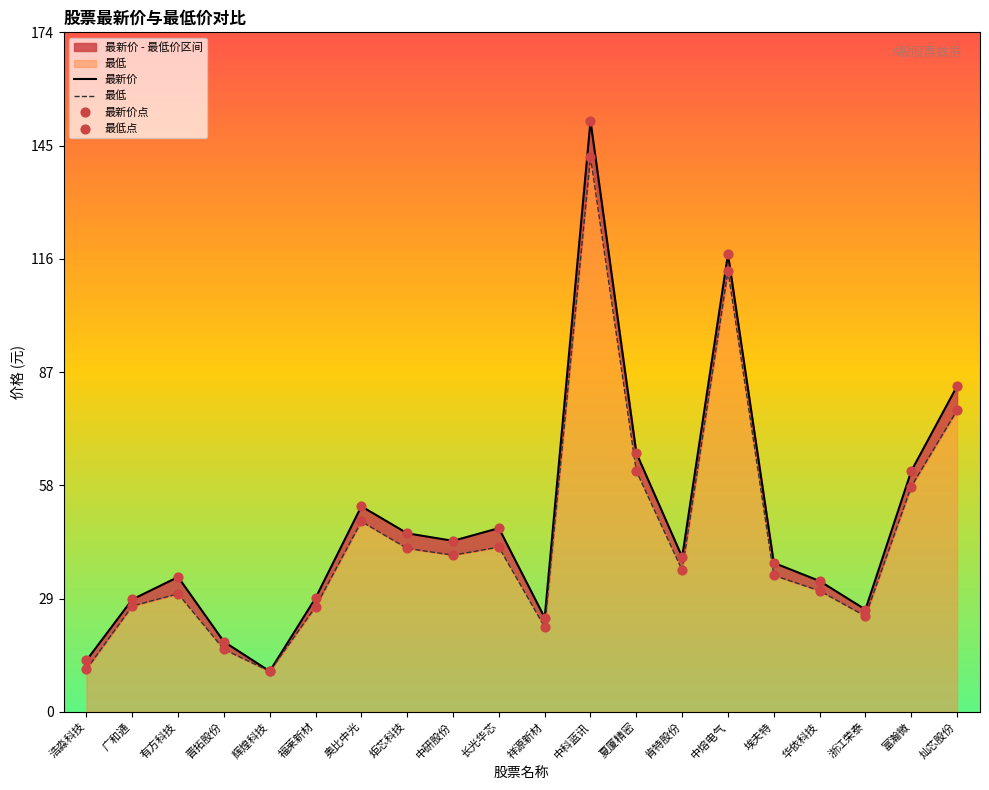

Which series has the largest Y range (max minus min)?

最新价